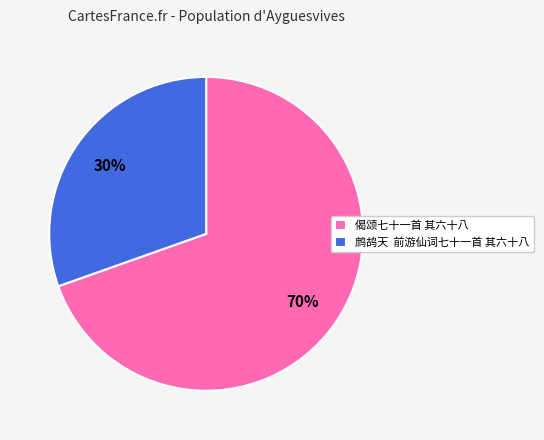

Which category has the biggest portion of the pie?

偈颂七十一首 其六十八